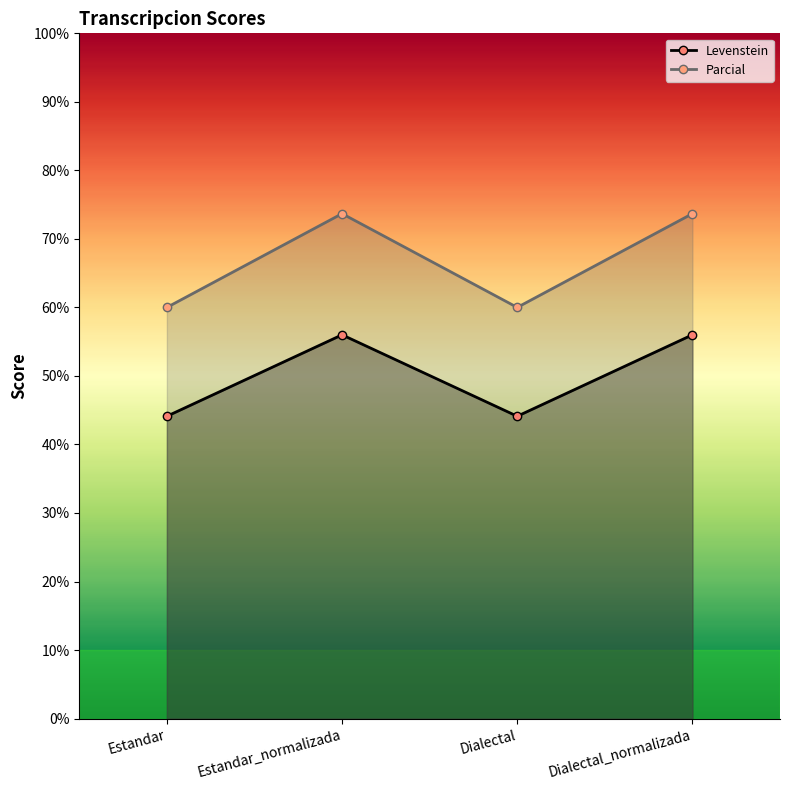

At which category is the sum across all series the highest?

Estandar_normalizada